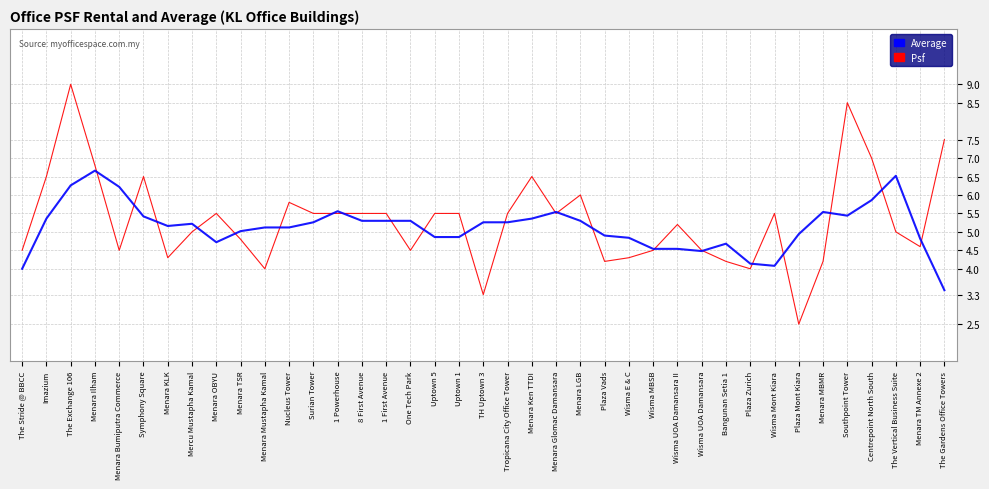

At which category does the chart reach its peak across all series?

The Exchange 106